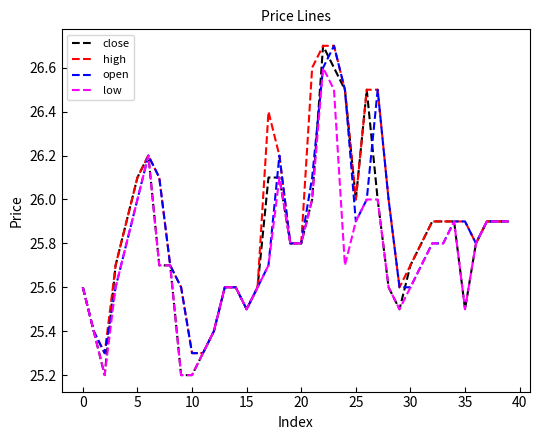

Which series has the widest spread of values?

close